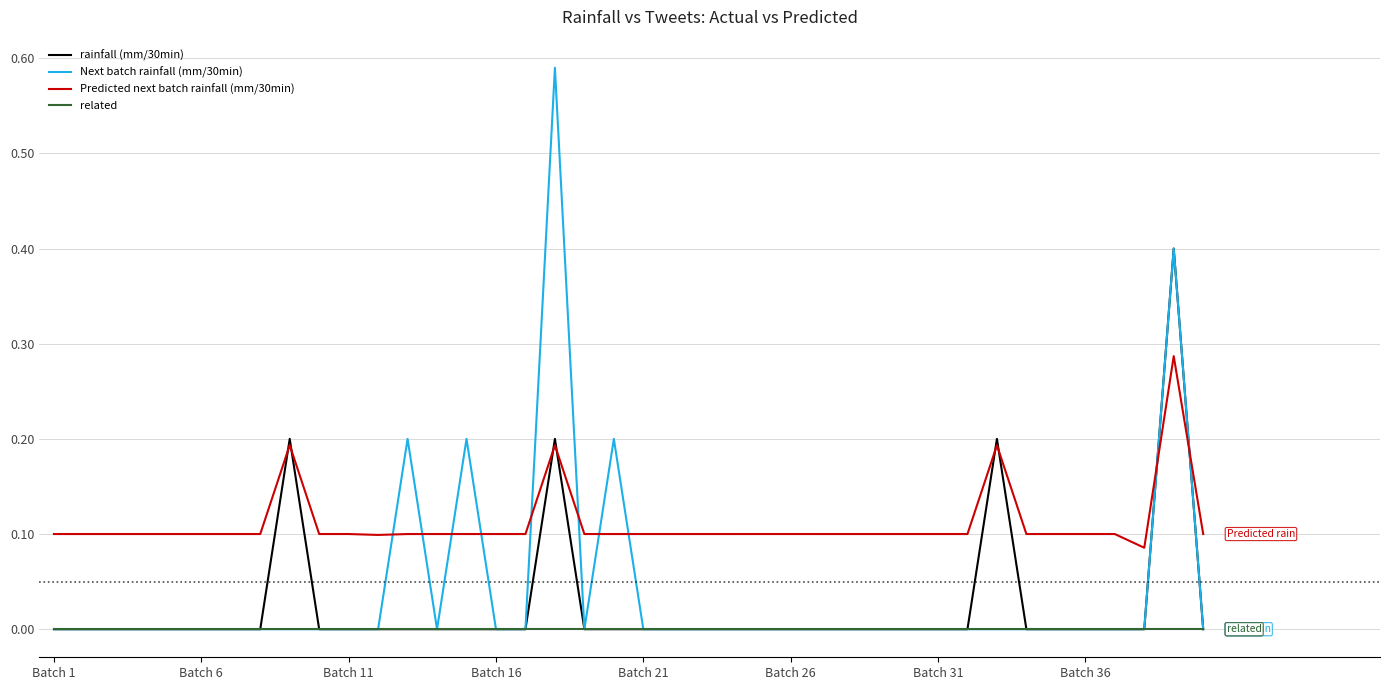

Which series has the largest total across all categories?

Predicted next batch rainfall (mm/30min)